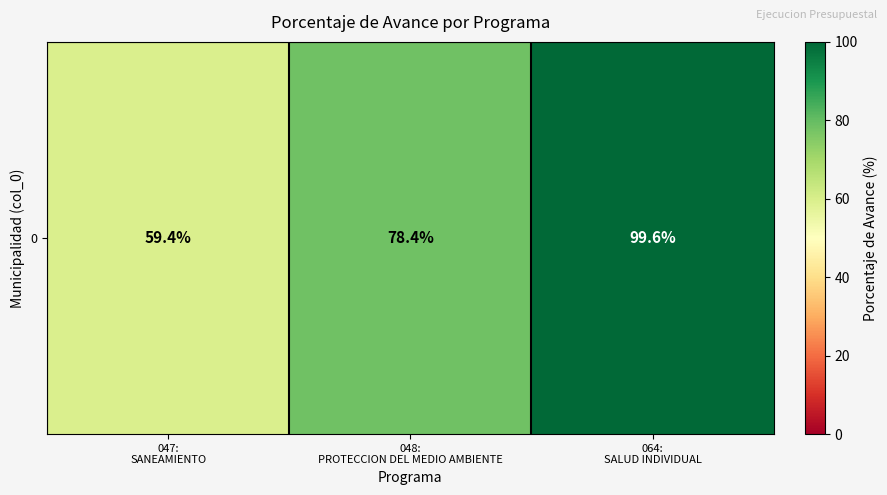

What is the ratio of the value at 048:
PROTECCION DEL MEDIO AMBIENTE to the value at 047:
SANEAMIENTO?

1.3